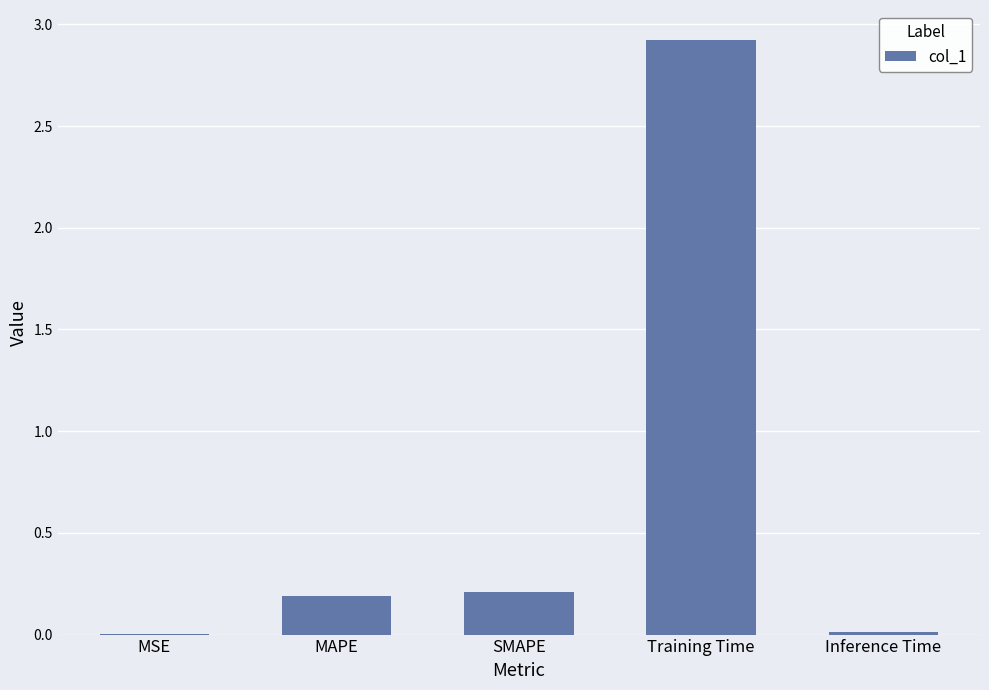

What is the sum of the values at SMAPE and MAPE?

0.4